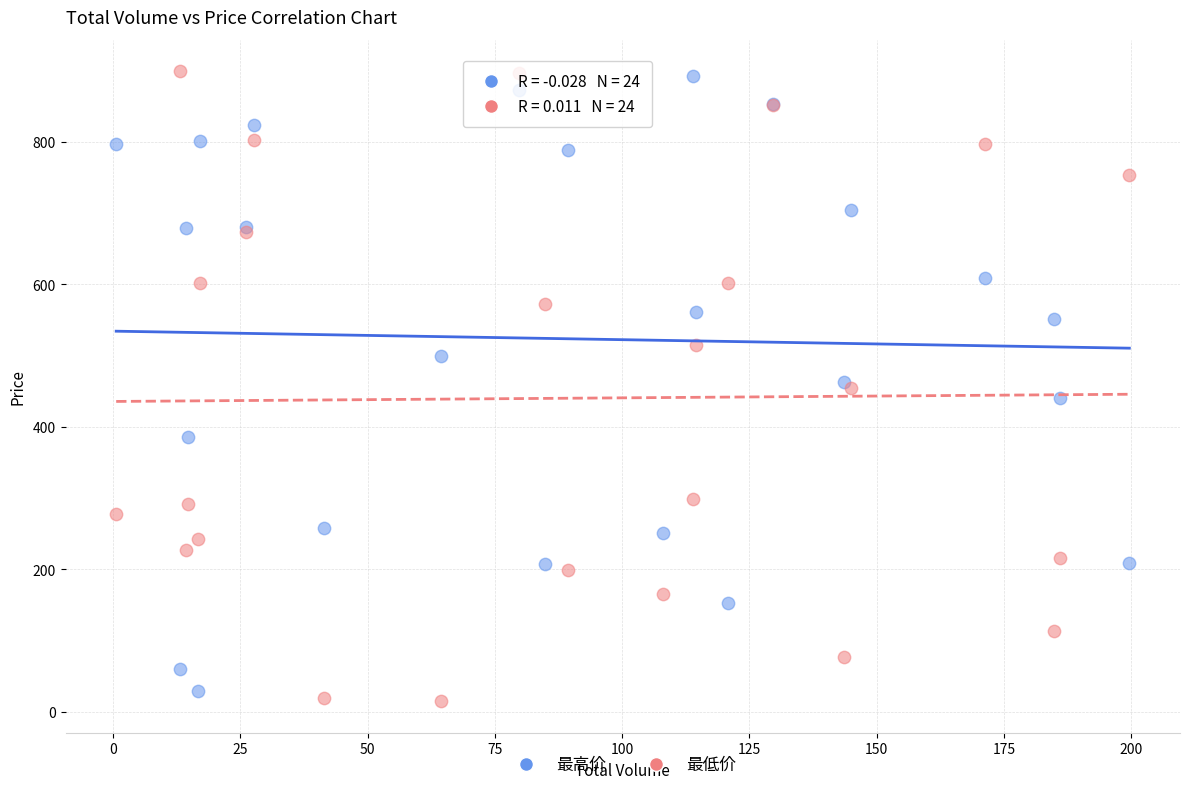

What are all the series names shown in the legend?

最高价, 最低价